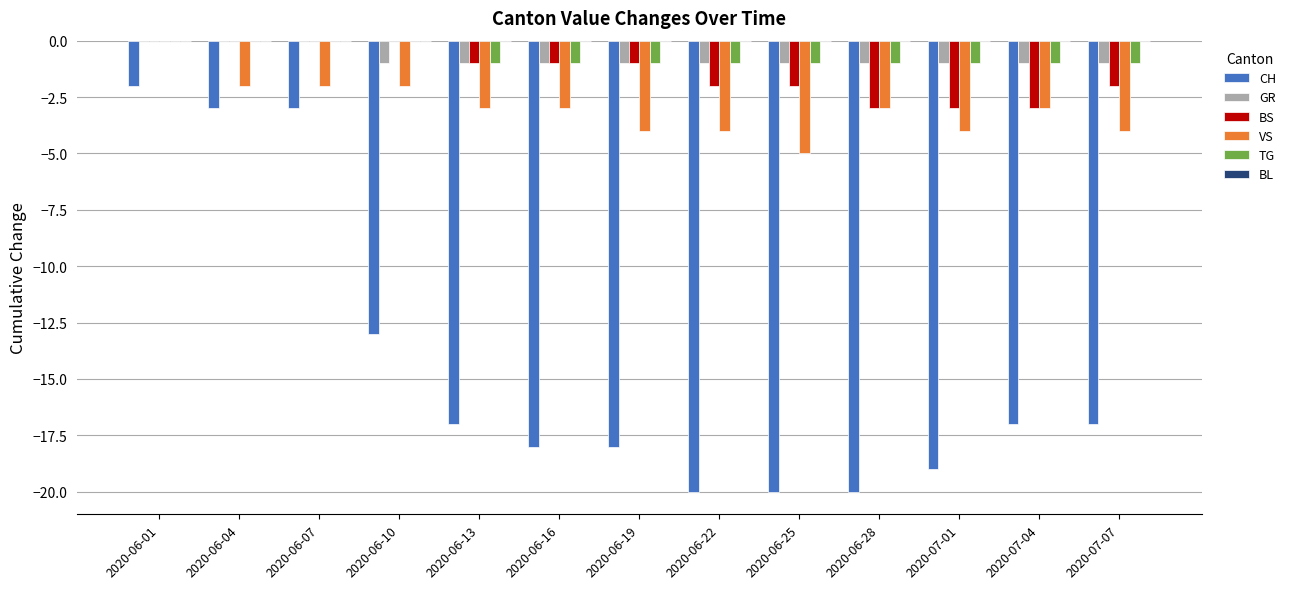

True or false: BS has a value of -2 at 2020-07-04.

False